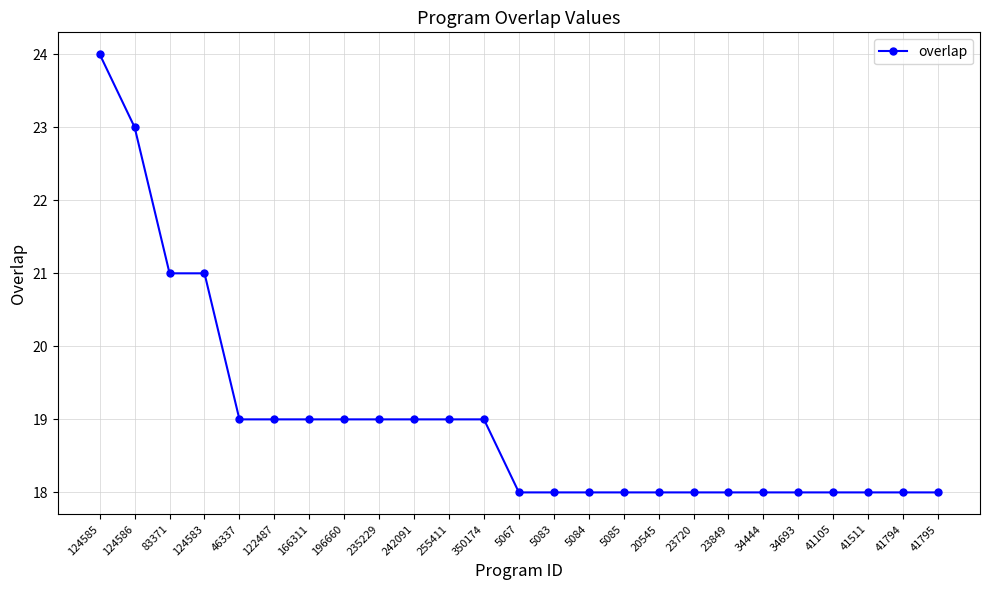

What is the difference between the maximum and second lowest values?

6